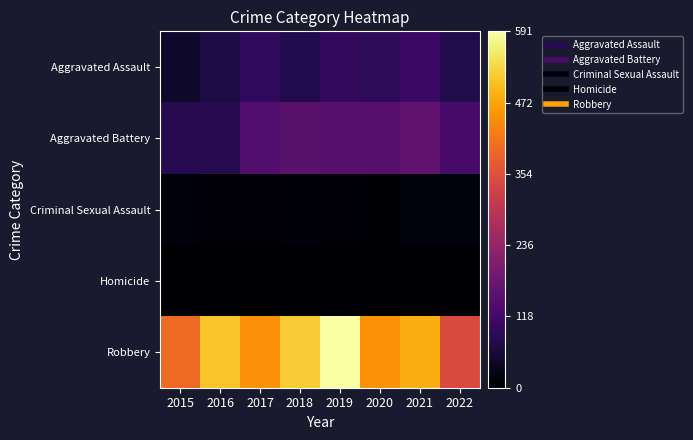

Which category has the lowest value across all series?

2015